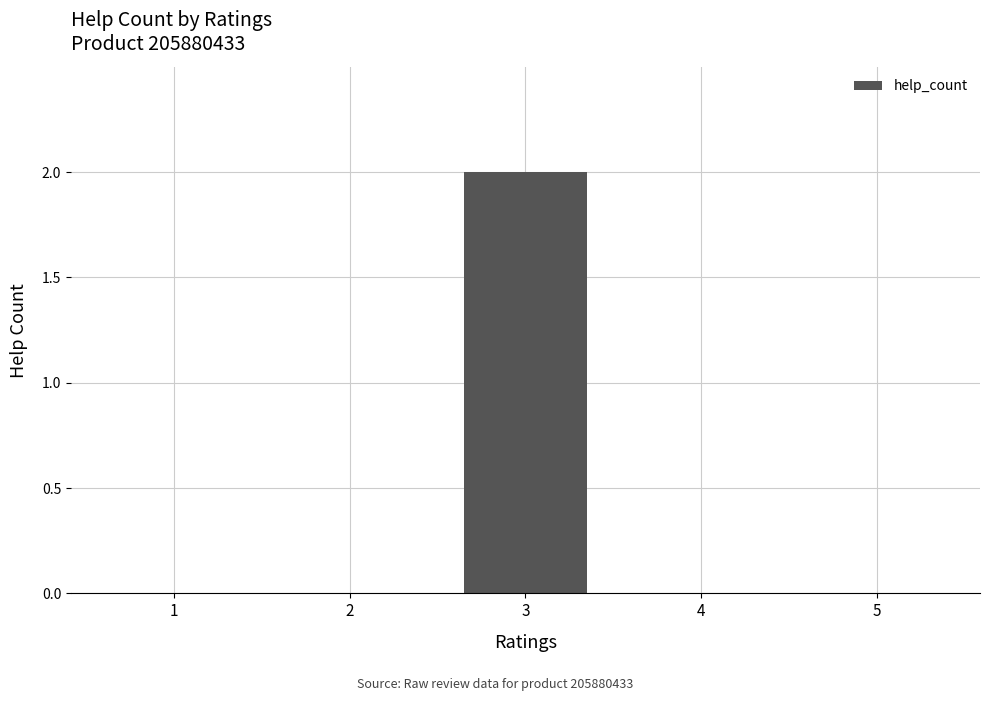

What is the change in value from 2 to 3?

+2